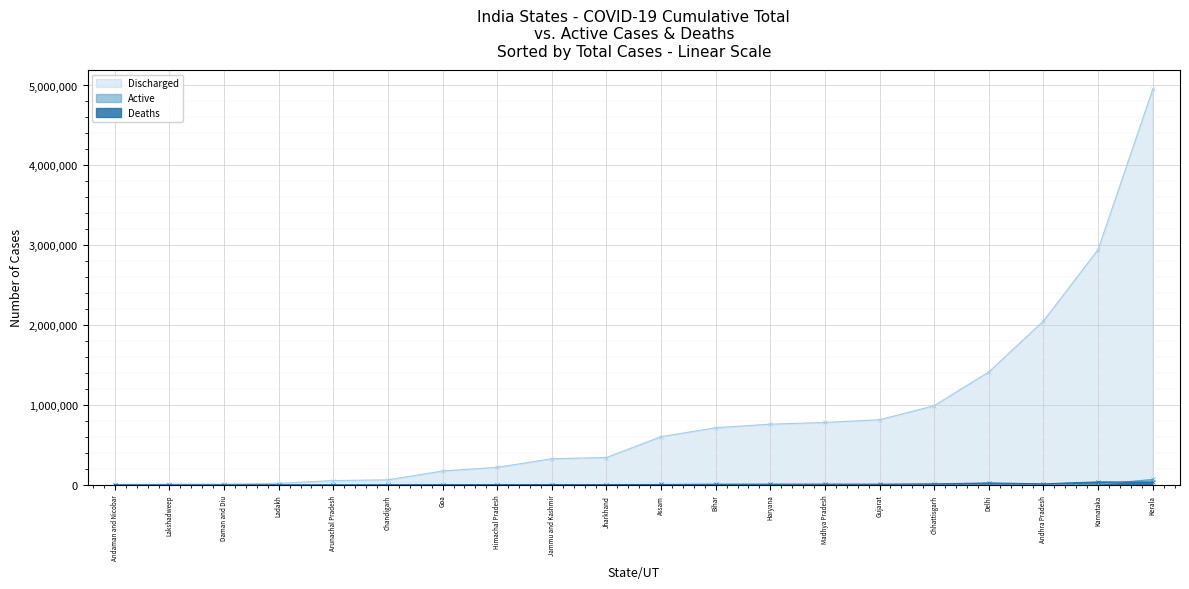

How many values in the Discharged series exceed 604465?

9